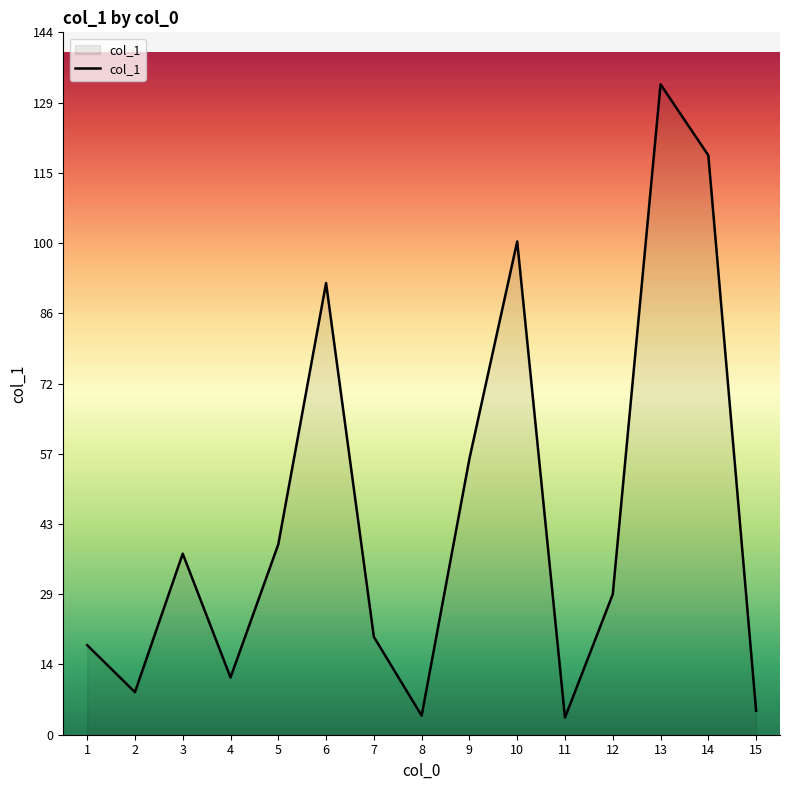

Which has a higher value, 2 or 10?

10